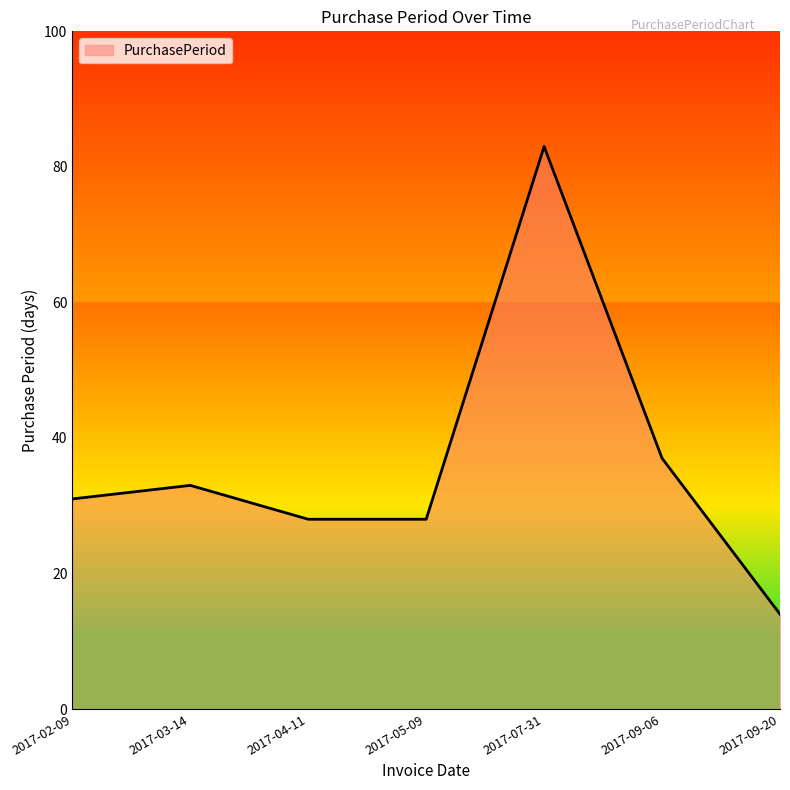

What position from the left is 2017-05-09?

4